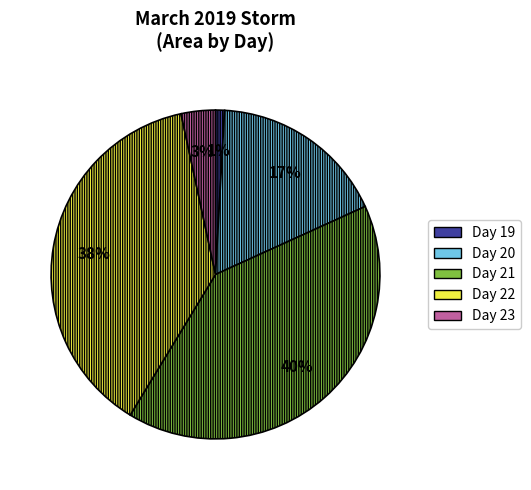

How many segments does this pie chart have?

5